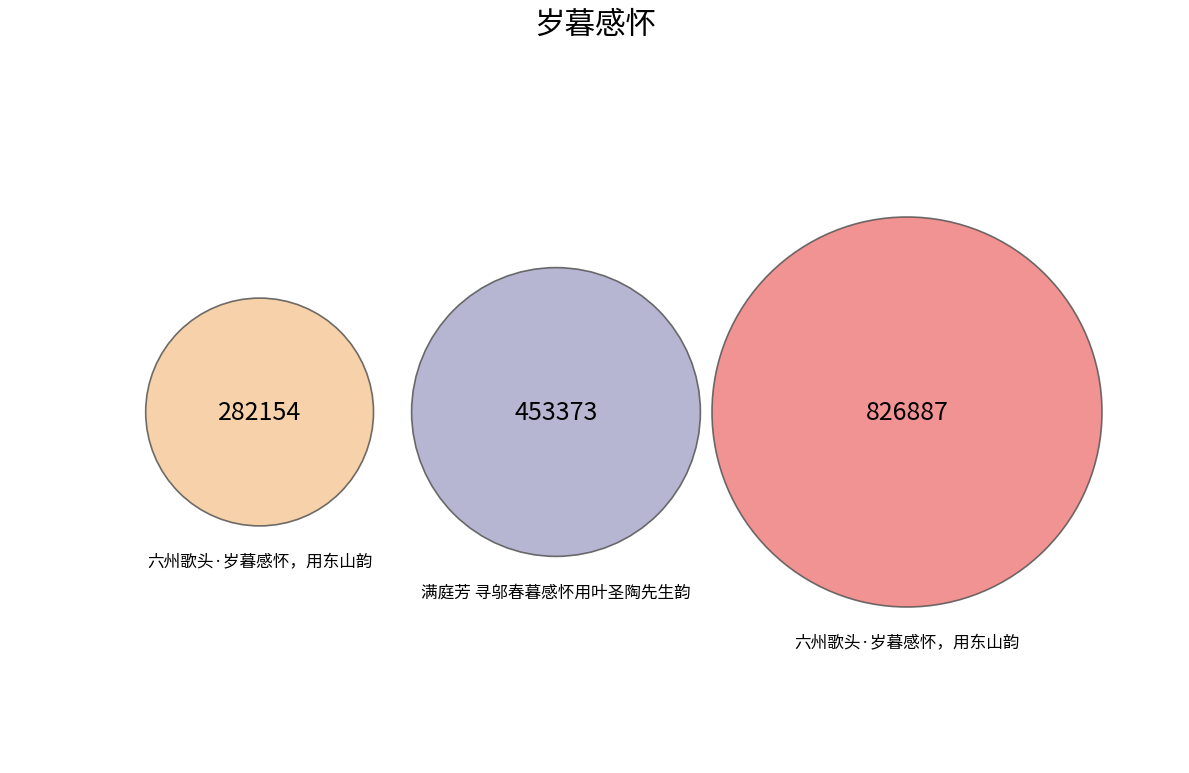

What is the ratio of the value at 六州歌头·岁暮感怀，用东山韵 to the value at 满庭芳 寻邬春暮感怀用叶圣陶先生韵?

0.6